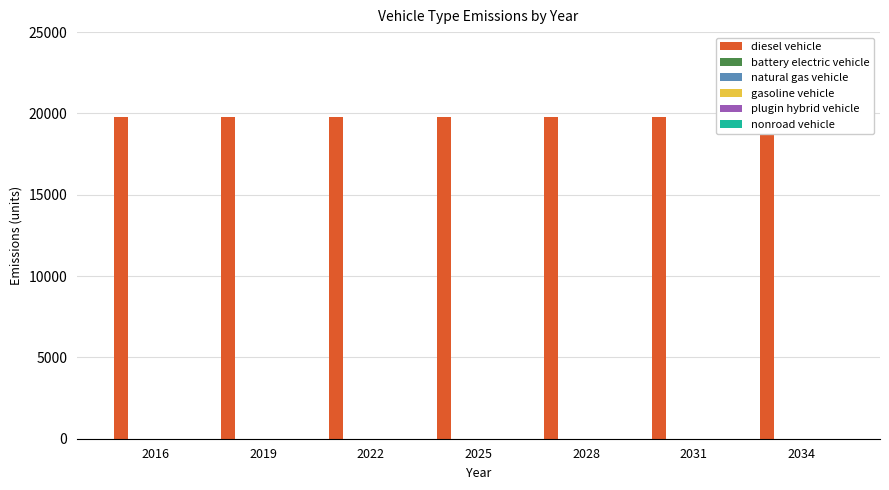

The plugin hybrid vehicle series shows 0.0 at 2031. True or false?

True